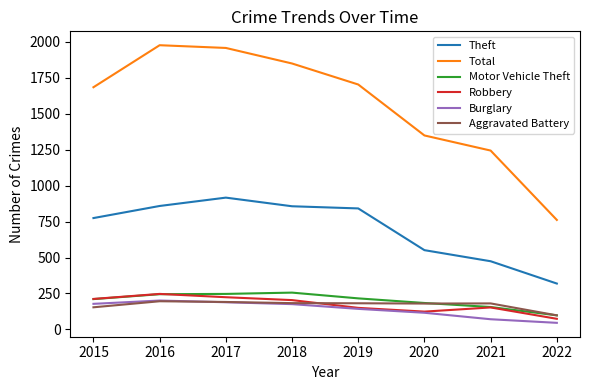

True or false: Burglary and Theft cross at least once.

False